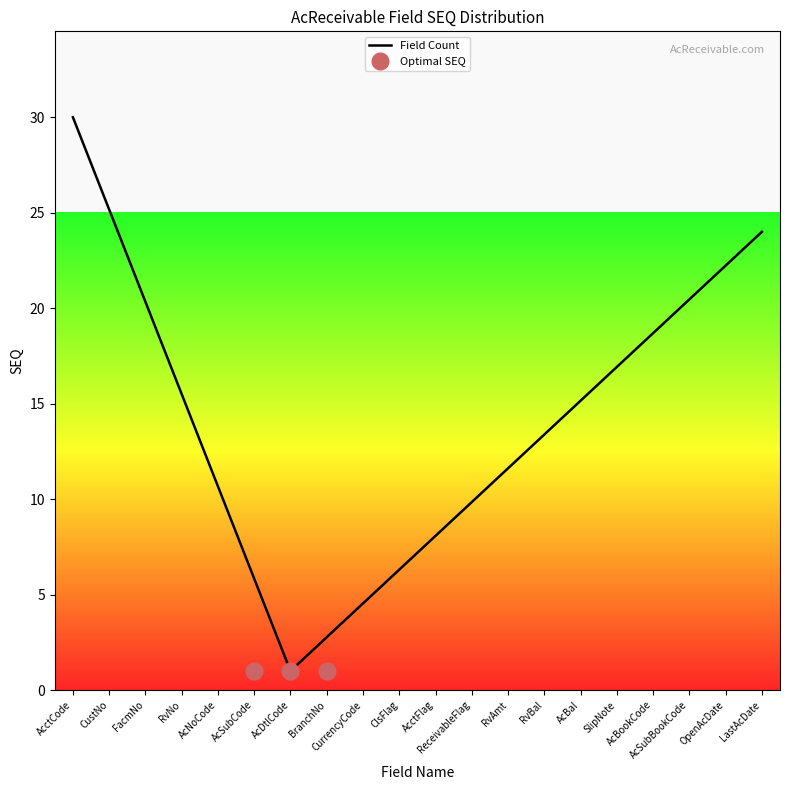

At which label does the data first exceed 11?

ReceivableFlag